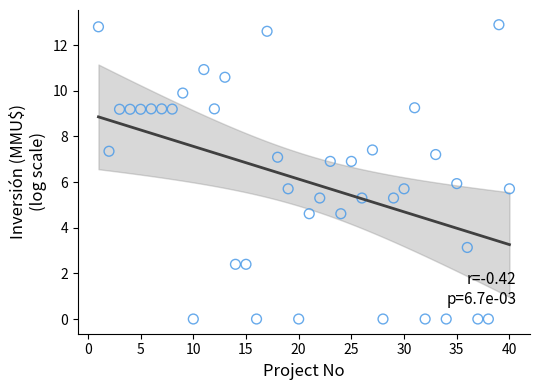

How many data points are displayed?

40